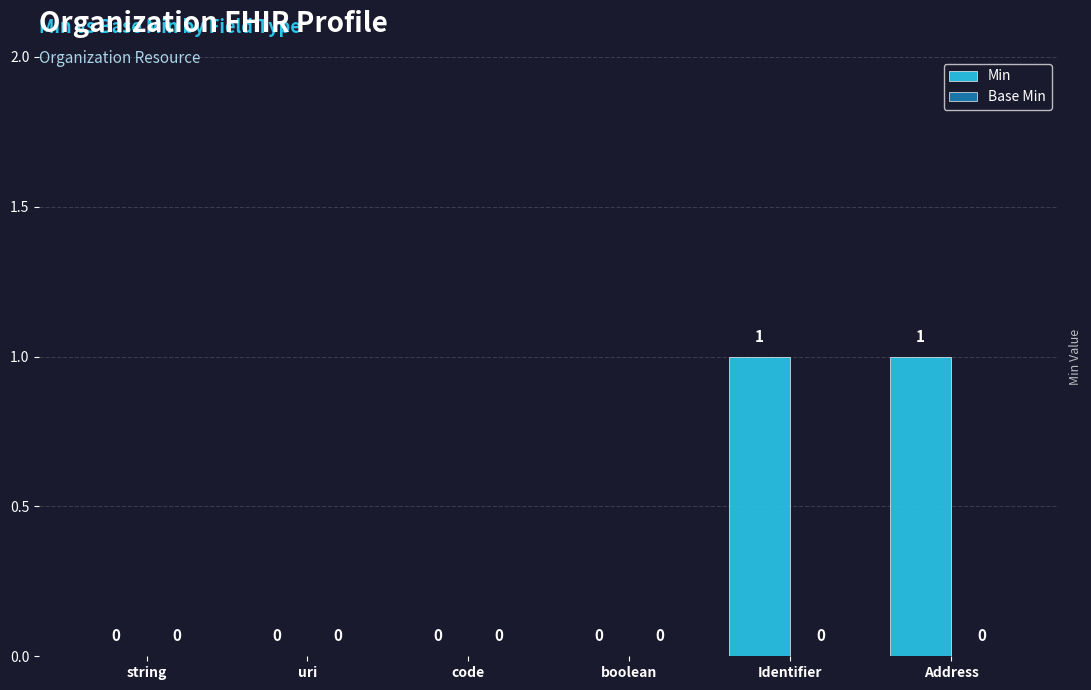

What is the change in value from string to Address?

+1